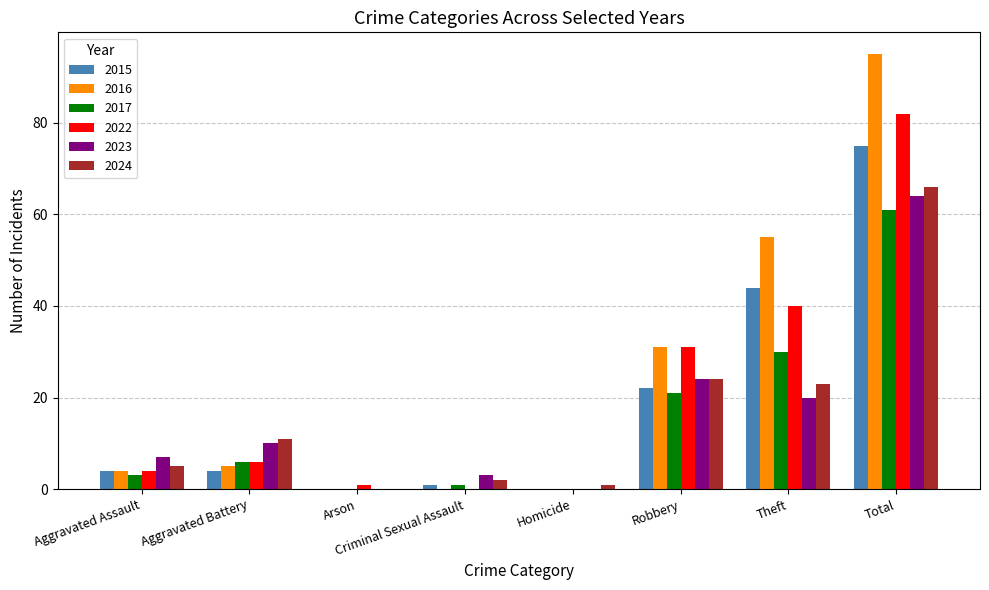

Which category has the highest value in the 2022 series?

Total